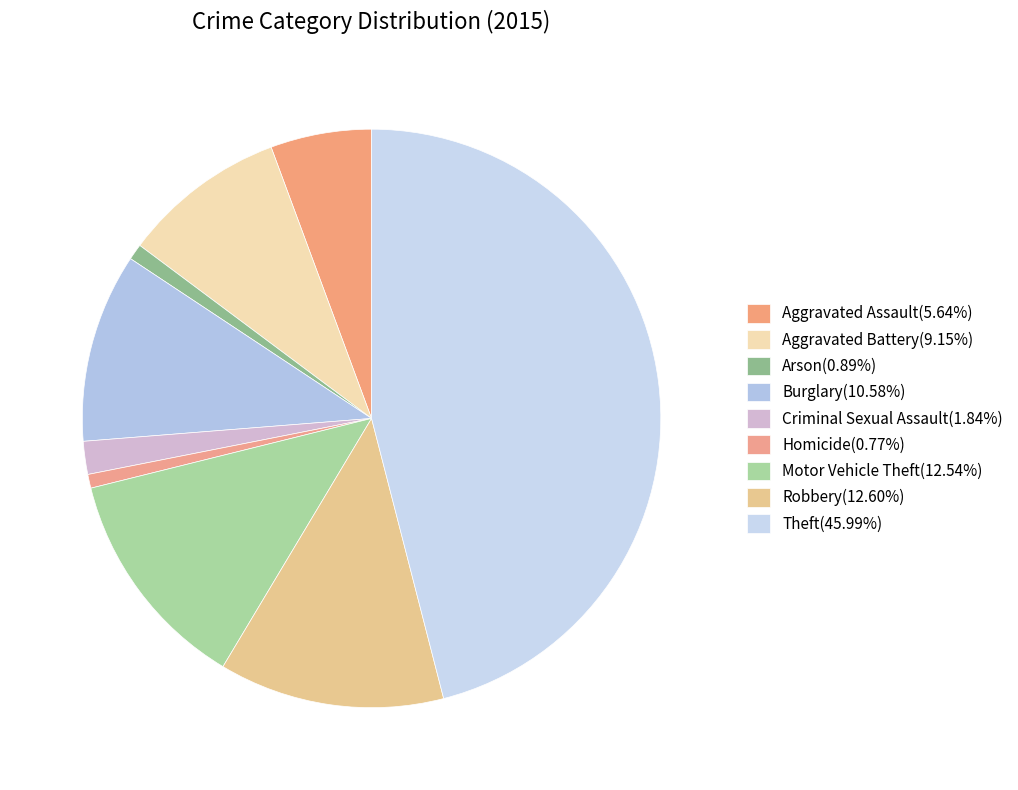

Count the number of slices in the pie.

9